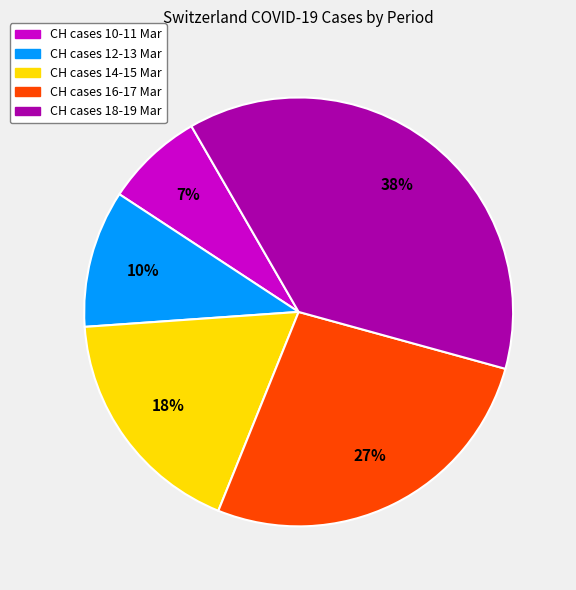

To the nearest percent, what is the average slice percentage?

20%